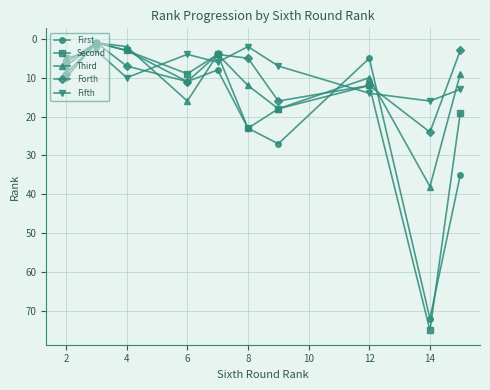

Which series has the largest range (max minus min)?

Second